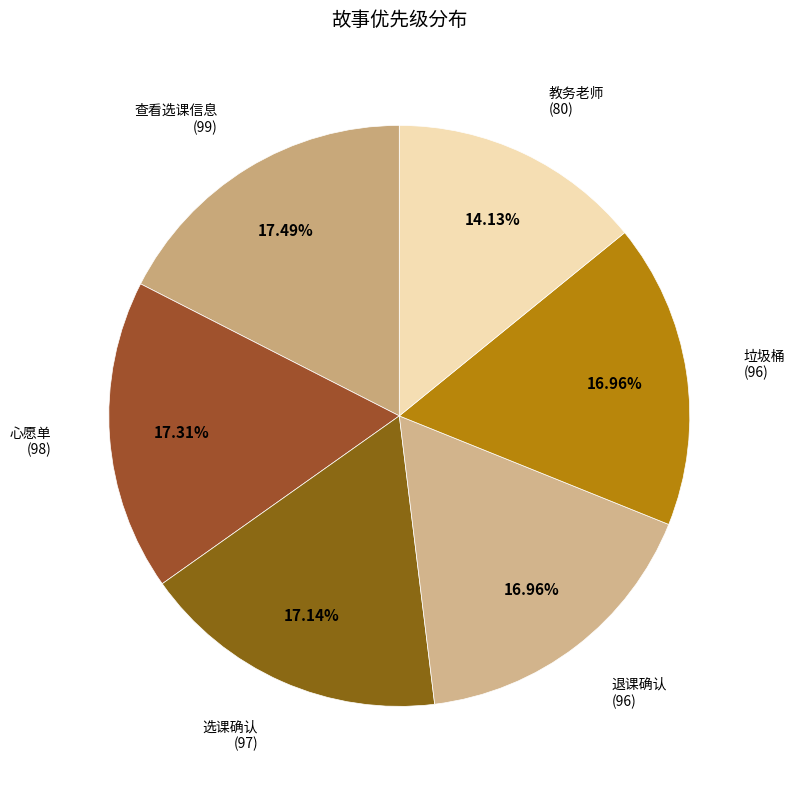

To the nearest percent, what percentage of the pie is 选课确认?

17%